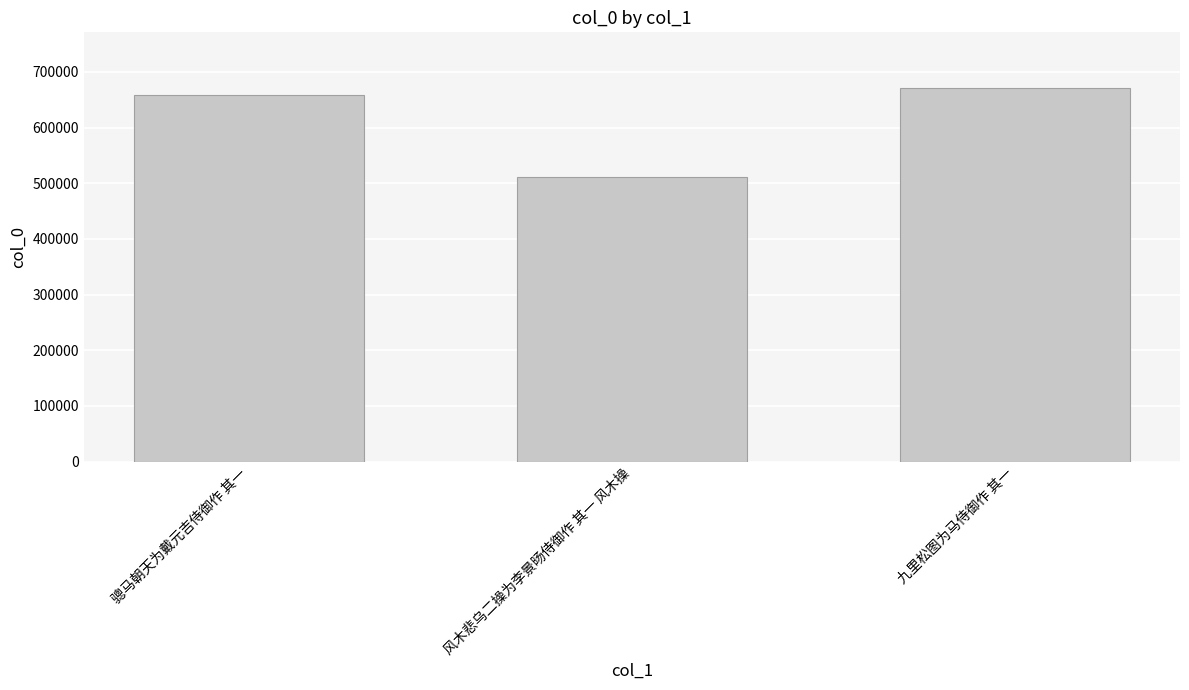

What is the smallest value displayed?

511763